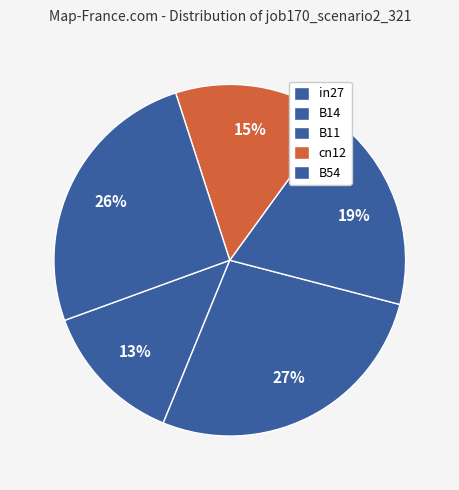

True or false: cn12 accounts for 15% of the total.

True